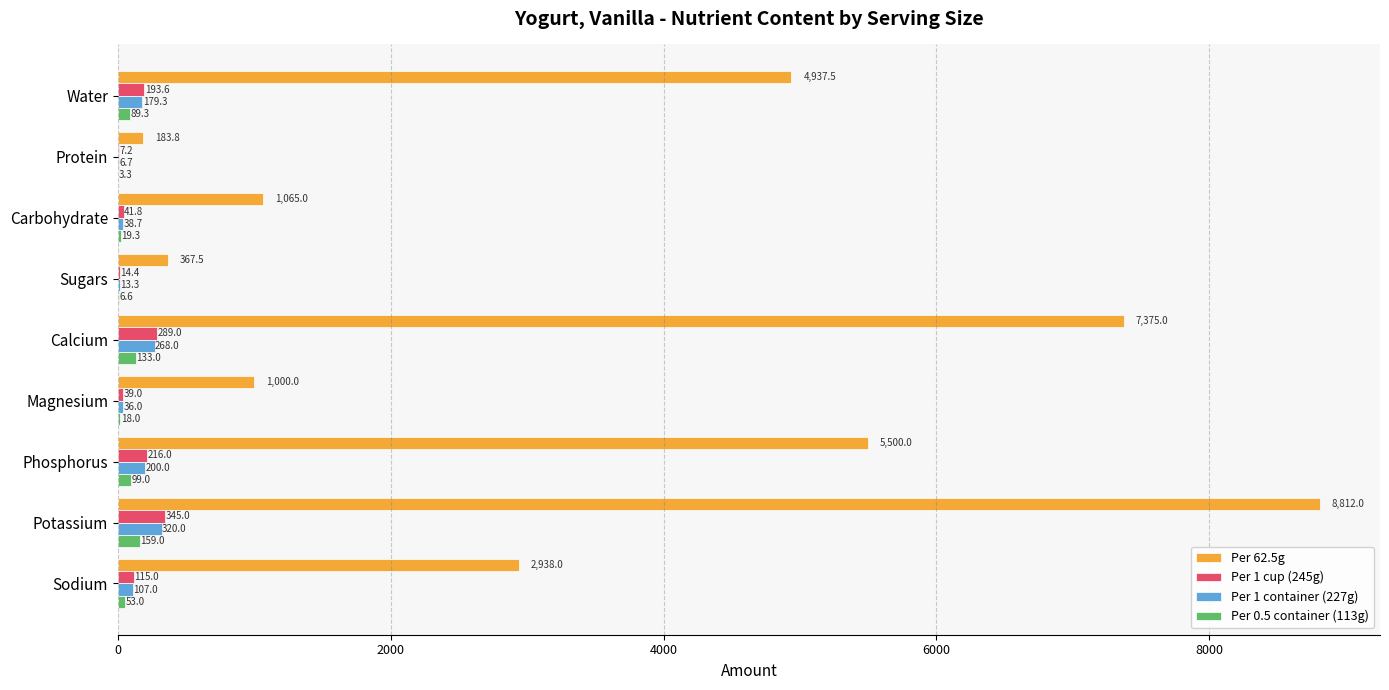

The value of Per 0.5 container (113g) at Sodium is 53.0. True or false?

True